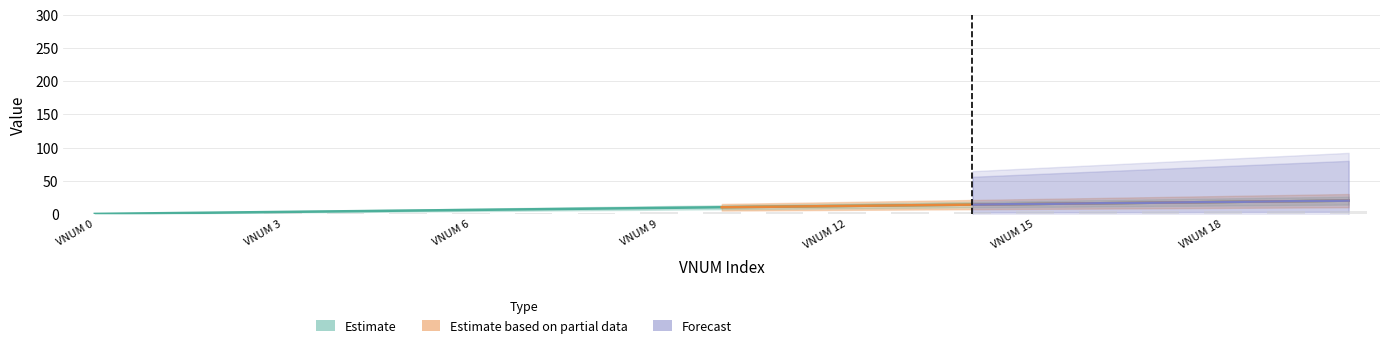

At which label does STATUS_VALUE reach its peak?

20